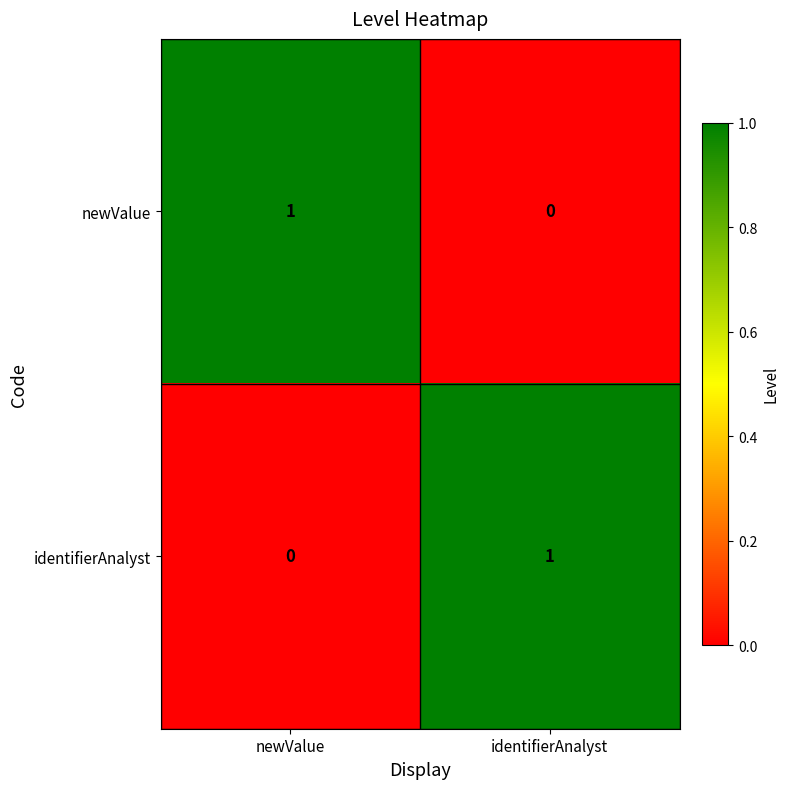

True or false: newValue has a value of 2 at newValue.

False